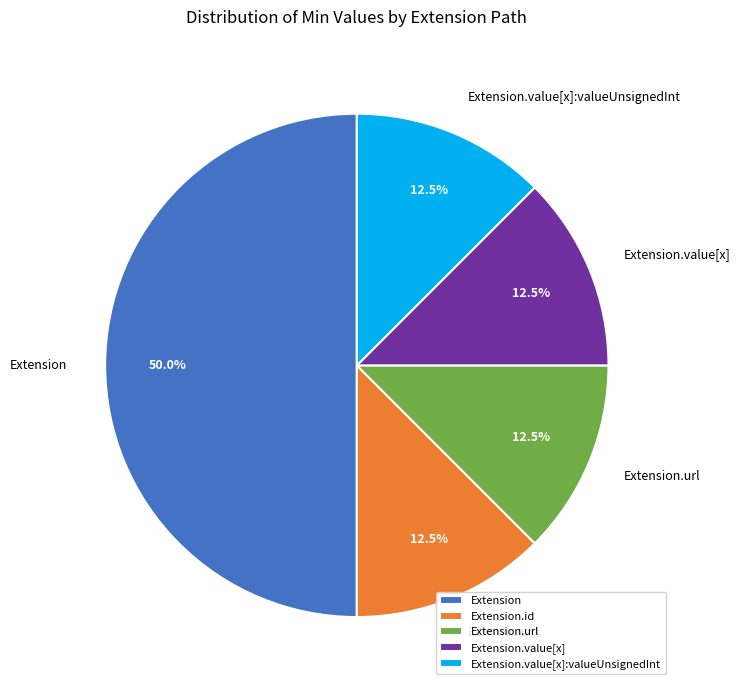

How many slices are in this pie chart?

5